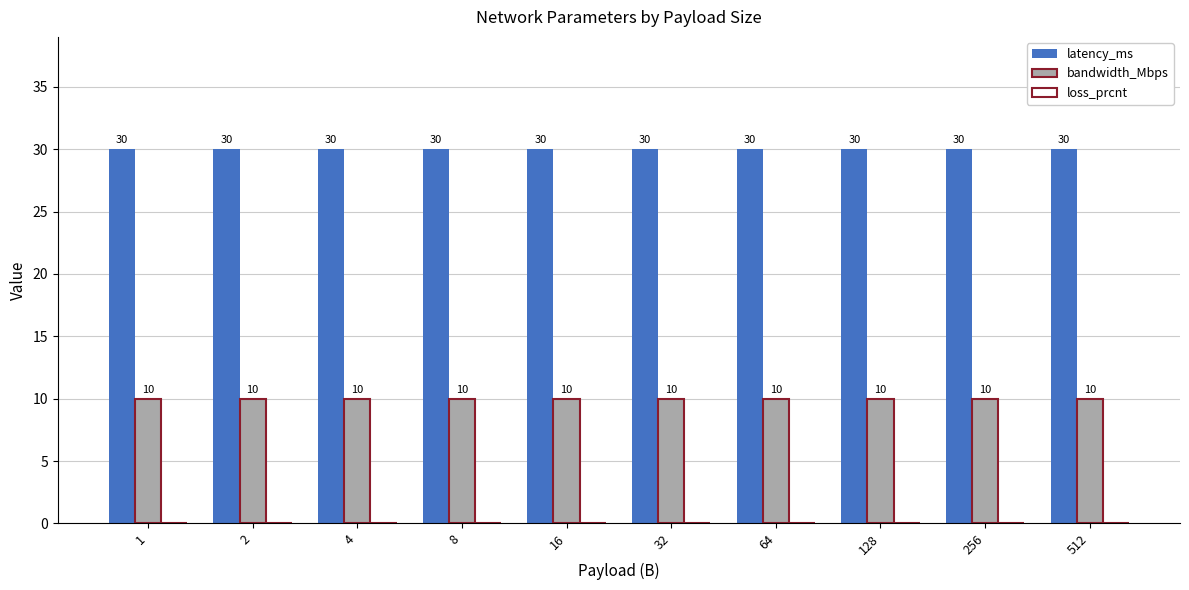

How many data points does each series have?

10